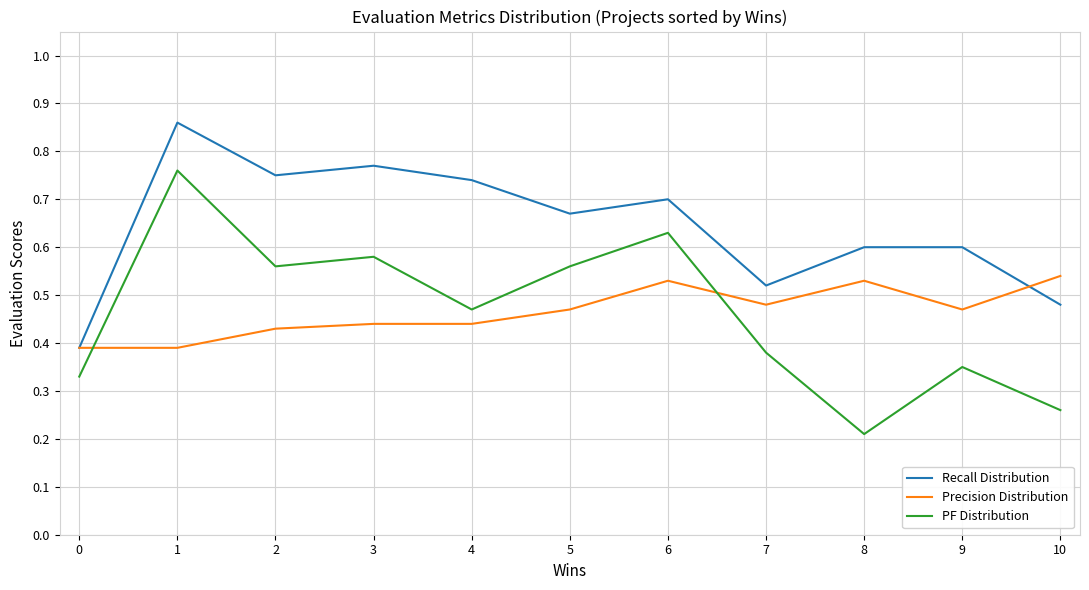

At which label does PF Distribution reach its peak?

1